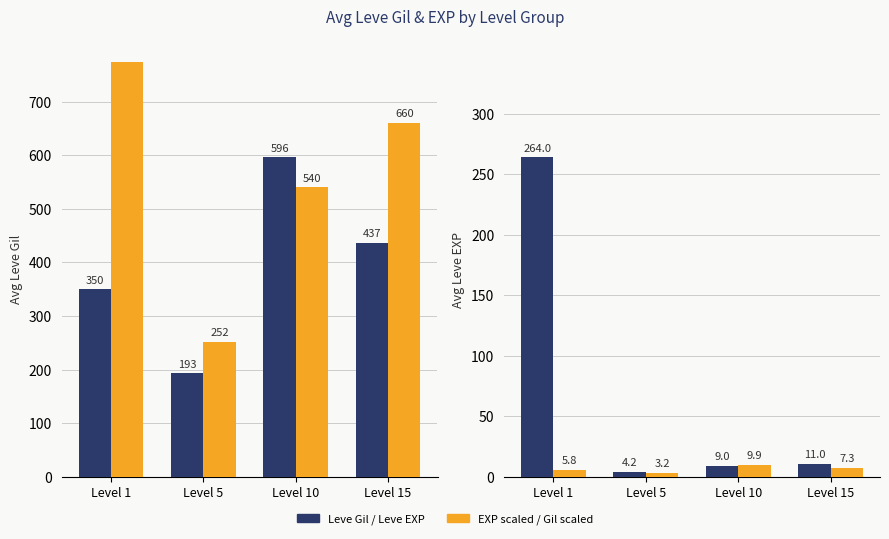

Which series has the largest total across all categories?

Leve EXP (scaled)